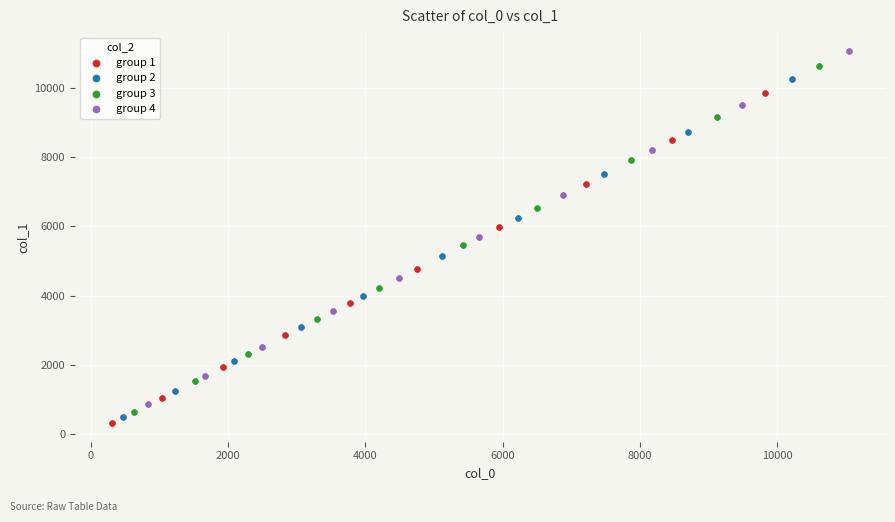

Which series contains the lowest Y value?

group 1